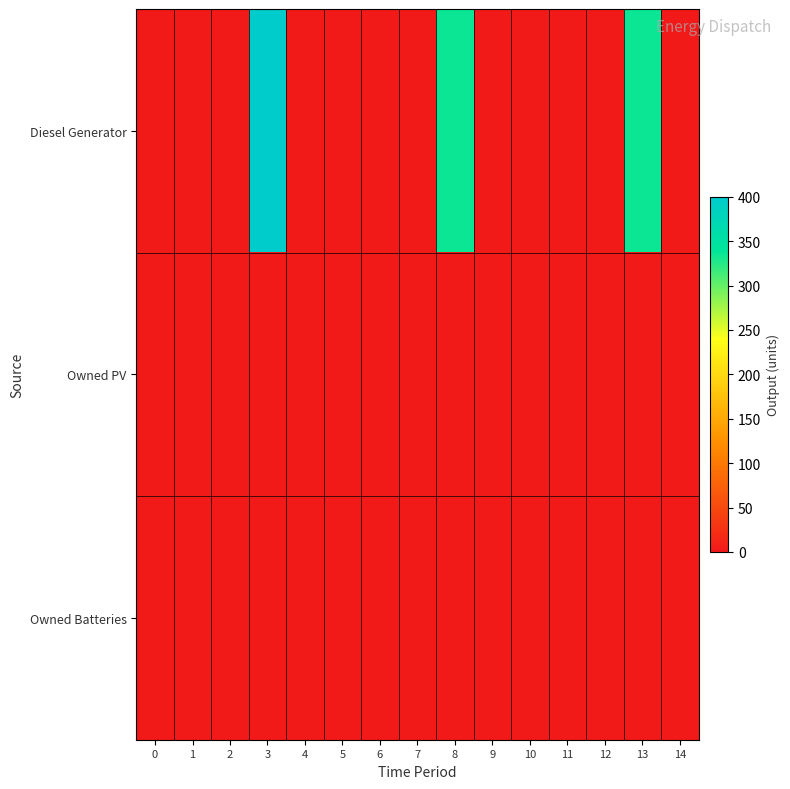

Between 5 and 9, which series saw the biggest shift?

Diesel Generator